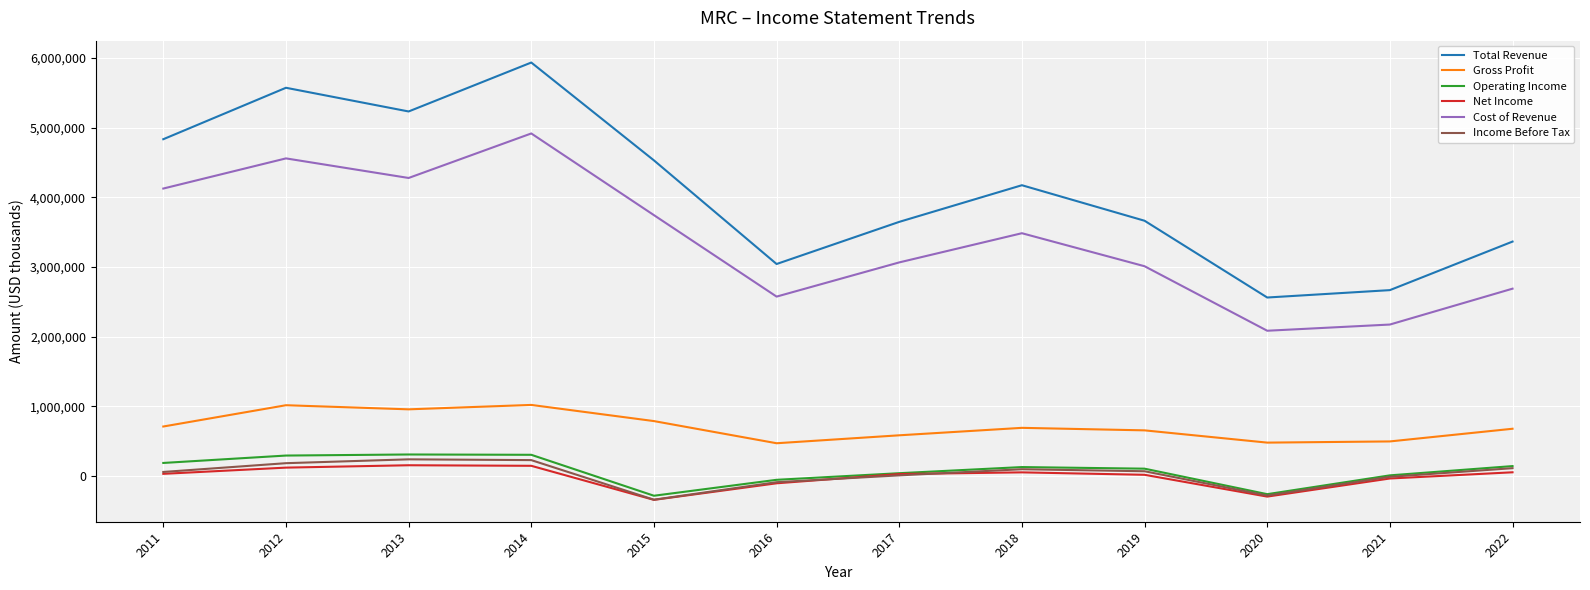

Which series has the largest total across all categories?

Total Revenue